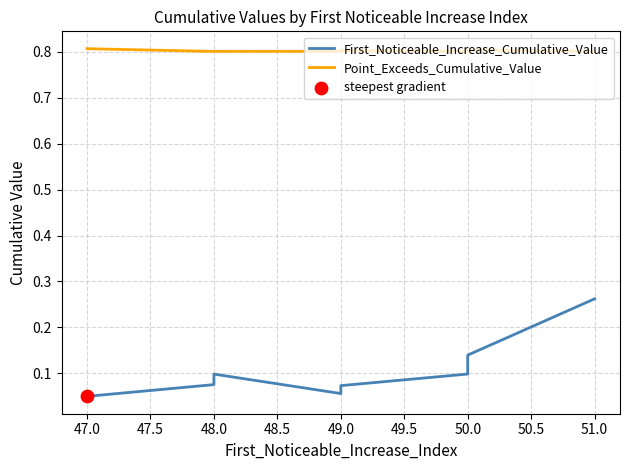

Which series has the largest total across all categories?

Point_Exceeds_Cumulative_Value